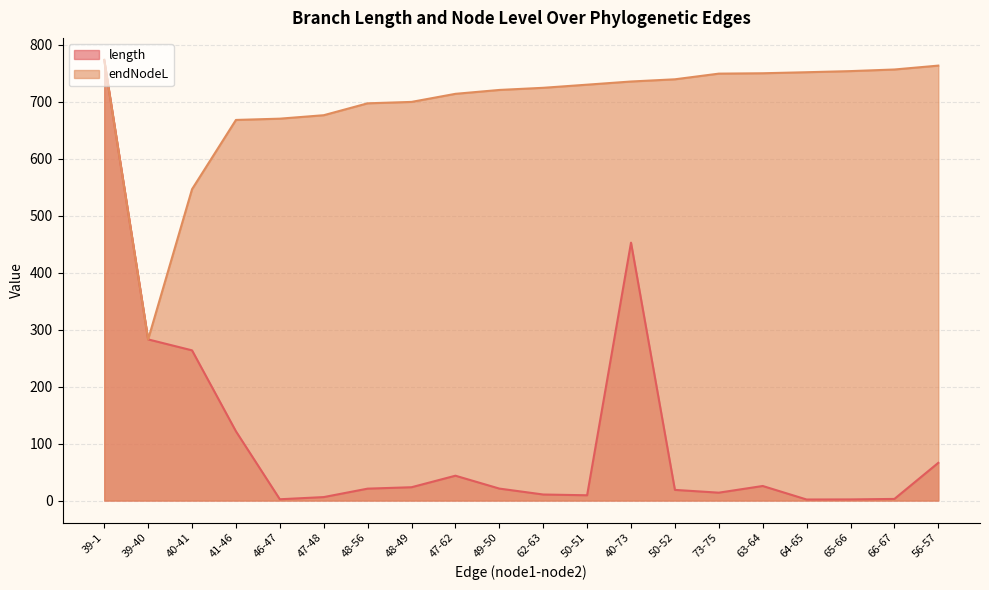

How many data points in endNodeL are less than 730?

10